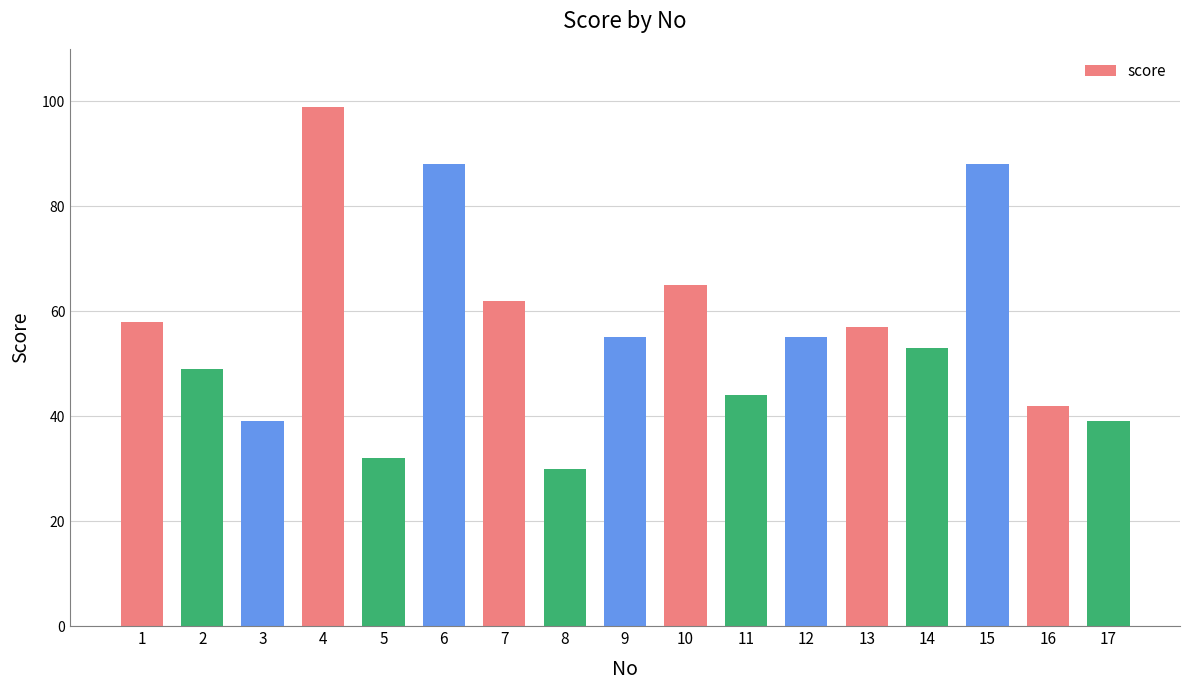

What is the change in value from 3 to 7?

+23